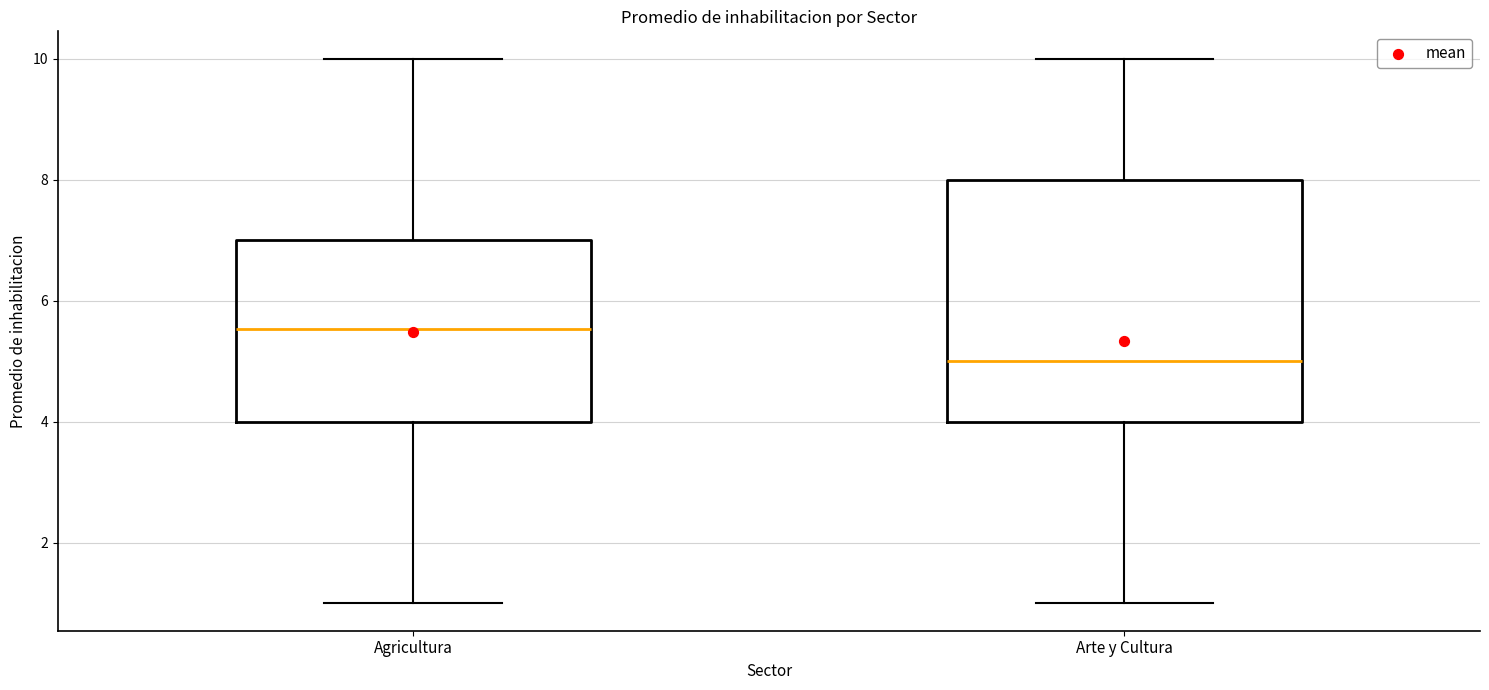

Reading left to right, read every box against the y-axis: the position of its median line, the range the box covers, and the ends of its whiskers. The values are not printed on the chart, so give them approximately, as read against the axis.

Agricultura: median 5.6, box 4.0 to 7.0, whiskers 1.0 to 10.0
Arte y Cultura: median 5.0, box 4.0 to 8.0, whiskers 1.0 to 10.0